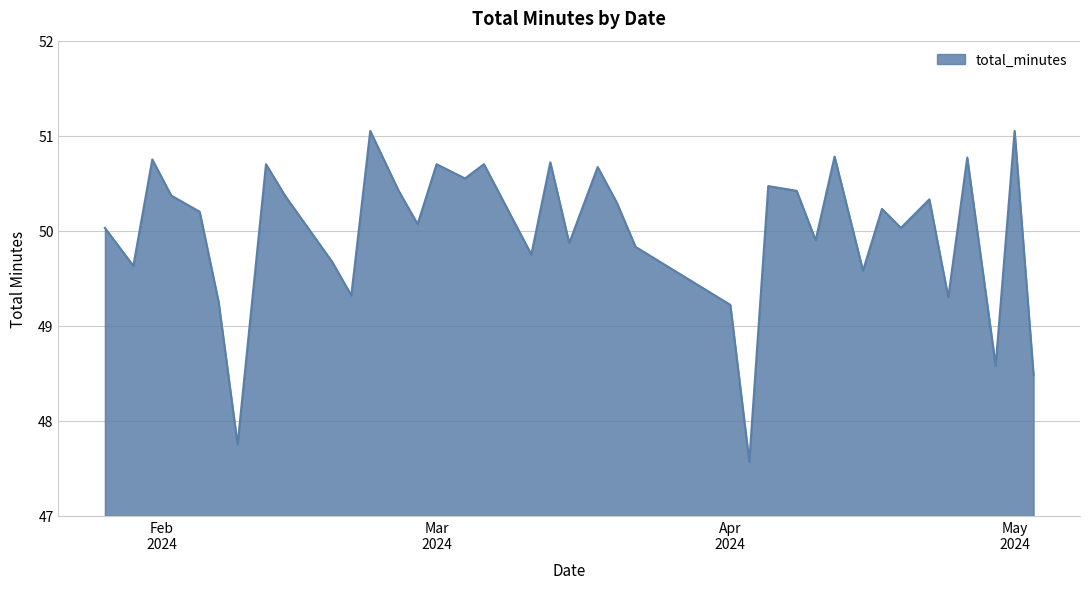

What is the smallest value displayed?

47.6